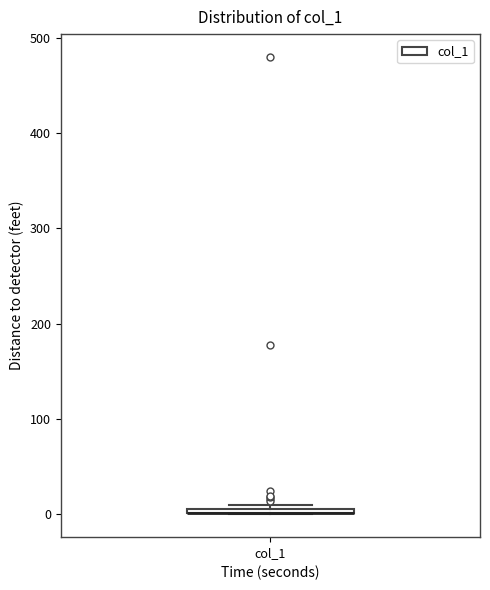

Where is the upper edge of the box for col_1 on the y-axis? The values are not printed on the chart, so give them approximately, as read against the axis.

10